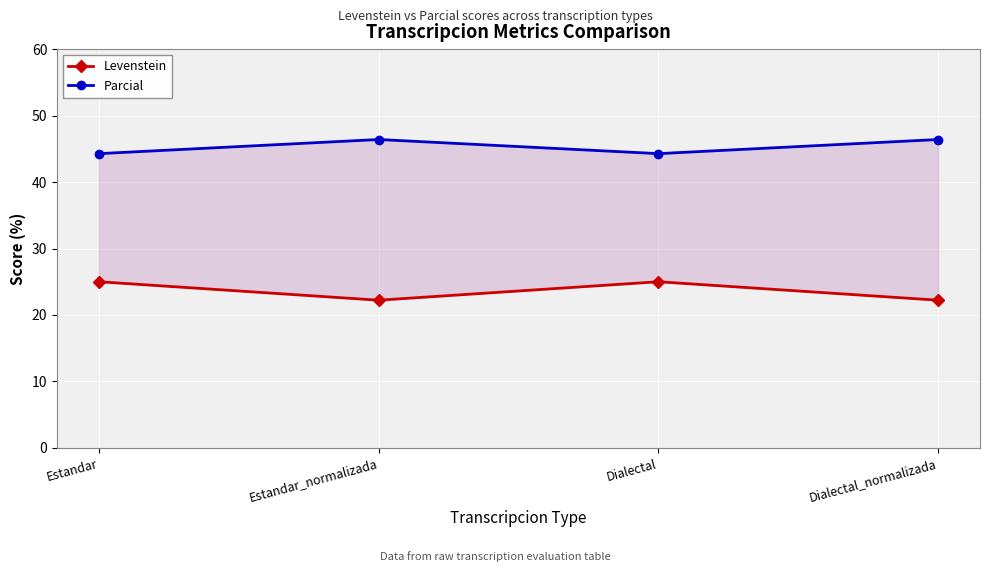

Between Estandar and Estandar_normalizada, which series saw the biggest shift?

Levenstein